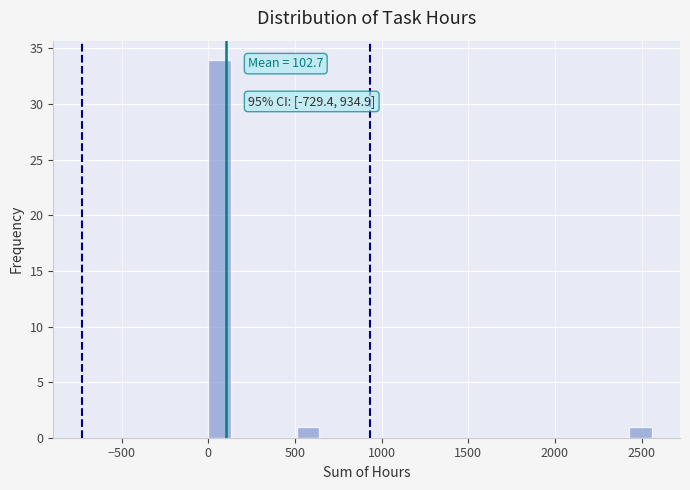

Around what value on the x-axis is the tallest bar? Give the approximate position of its centre, as read against the axis.

50